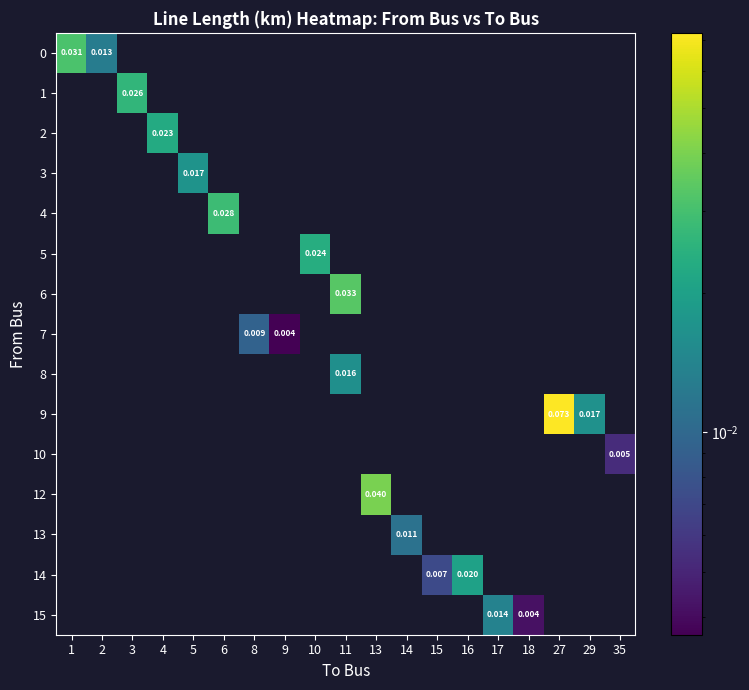

Reading left to right, transcribe all the data shown in this chart.

row_0: 0.0	0.0	0.0	0.0	0.0	0.0	0.0	0.0	0.0	0.0	0.0	0.0	0.0	0.0	0.0	0.0	0.0	0.0	0.0
row_1: 0.0	0.0	0.0	0.0	0.0	0.0	0.0	0.0	0.0	0.0	0.0	0.0	0.0	0.0	0.0	0.0	0.0	0.0	0.0
row_2: 0.0	0.0	0.0	0.0	0.0	0.0	0.0	0.0	0.0	0.0	0.0	0.0	0.0	0.0	0.0	0.0	0.0	0.0	0.0
row_3: 0.0	0.0	0.0	0.0	0.0	0.0	0.0	0.0	0.0	0.0	0.0	0.0	0.0	0.0	0.0	0.0	0.0	0.0	0.0
row_4: 0.0	0.0	0.0	0.0	0.0	0.0	0.0	0.0	0.0	0.0	0.0	0.0	0.0	0.0	0.0	0.0	0.0	0.0	0.0
row_5: 0.0	0.0	0.0	0.0	0.0	0.0	0.0	0.0	0.0	0.0	0.0	0.0	0.0	0.0	0.0	0.0	0.0	0.0	0.0
row_6: 0.0	0.0	0.0	0.0	0.0	0.0	0.0	0.0	0.0	0.0	0.0	0.0	0.0	0.0	0.0	0.0	0.0	0.0	0.0
row_7: 0.0	0.0	0.0	0.0	0.0	0.0	0.0	0.0	0.0	0.0	0.0	0.0	0.0	0.0	0.0	0.0	0.0	0.0	0.0
row_8: 0.0	0.0	0.0	0.0	0.0	0.0	0.0	0.0	0.0	0.0	0.0	0.0	0.0	0.0	0.0	0.0	0.0	0.0	0.0
row_9: 0.0	0.0	0.0	0.0	0.0	0.0	0.0	0.0	0.0	0.0	0.0	0.0	0.0	0.0	0.0	0.0	0.1	0.0	0.0
row_10: 0.0	0.0	0.0	0.0	0.0	0.0	0.0	0.0	0.0	0.0	0.0	0.0	0.0	0.0	0.0	0.0	0.0	0.0	0.0
row_11: 0.0	0.0	0.0	0.0	0.0	0.0	0.0	0.0	0.0	0.0	0.0	0.0	0.0	0.0	0.0	0.0	0.0	0.0	0.0
row_12: 0.0	0.0	0.0	0.0	0.0	0.0	0.0	0.0	0.0	0.0	0.0	0.0	0.0	0.0	0.0	0.0	0.0	0.0	0.0
row_13: 0.0	0.0	0.0	0.0	0.0	0.0	0.0	0.0	0.0	0.0	0.0	0.0	0.0	0.0	0.0	0.0	0.0	0.0	0.0
row_14: 0.0	0.0	0.0	0.0	0.0	0.0	0.0	0.0	0.0	0.0	0.0	0.0	0.0	0.0	0.0	0.0	0.0	0.0	0.0